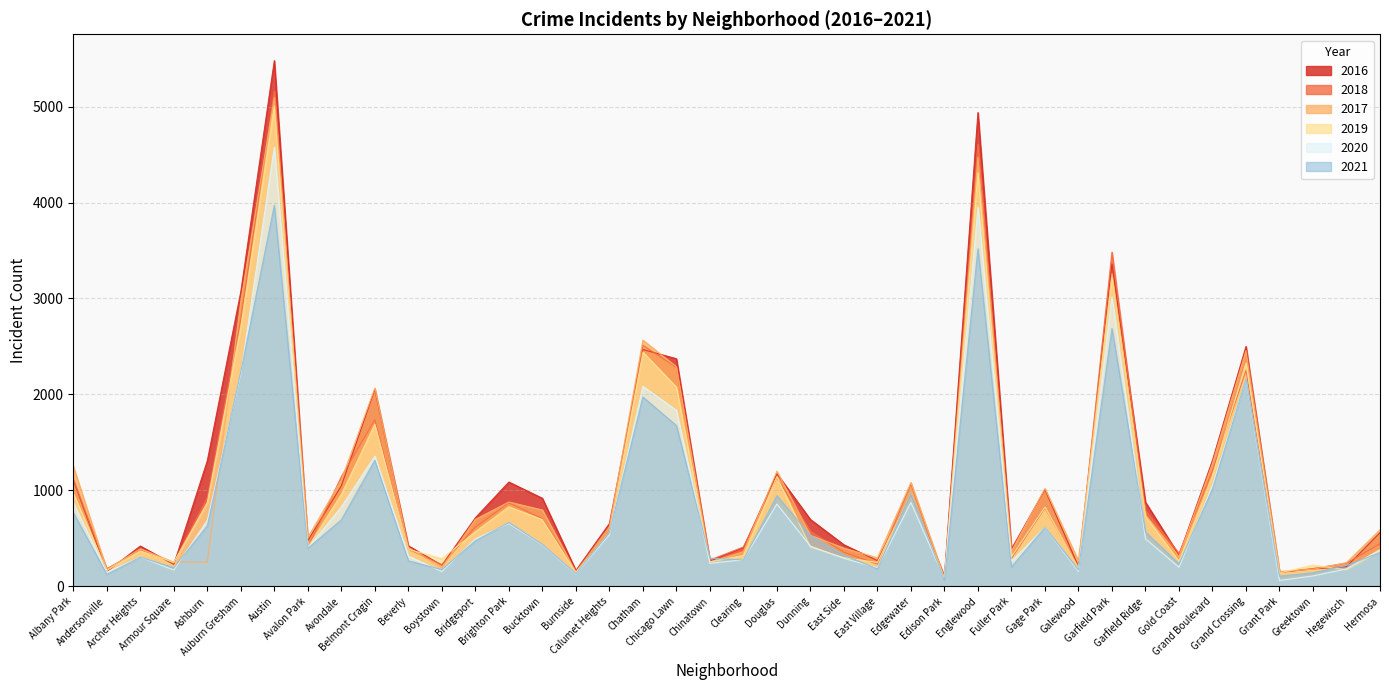

How many data points in 2016 are less than 696?

20